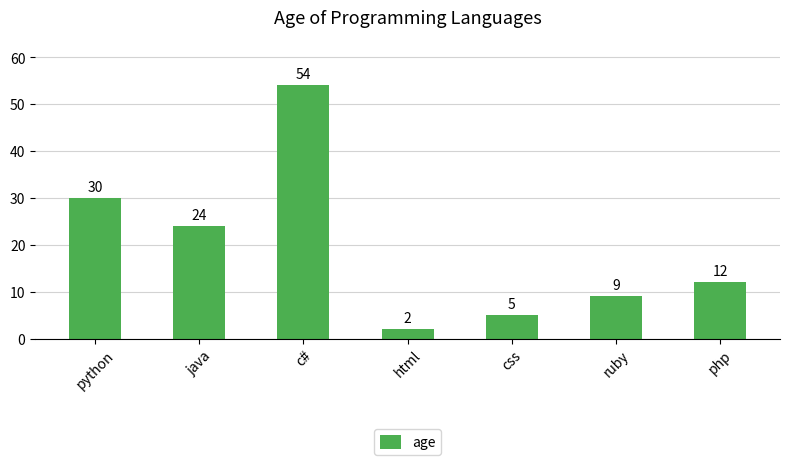

What position from the left is html?

4